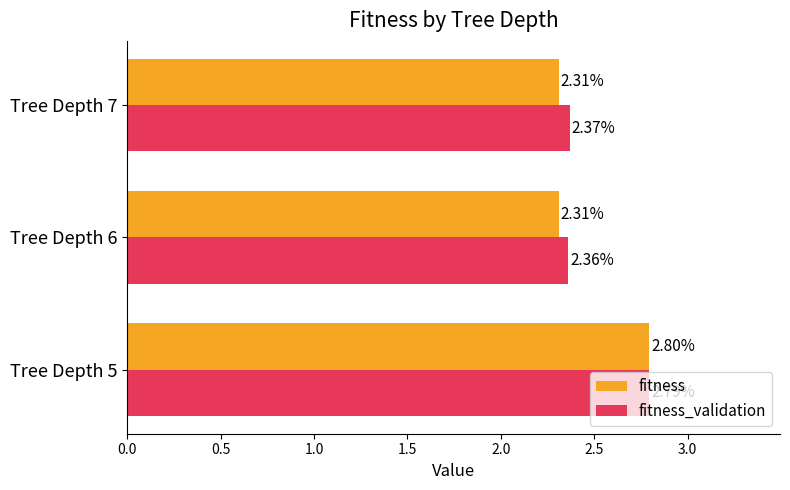

What is the difference between the maximum and minimum values in the fitness series?

0.5